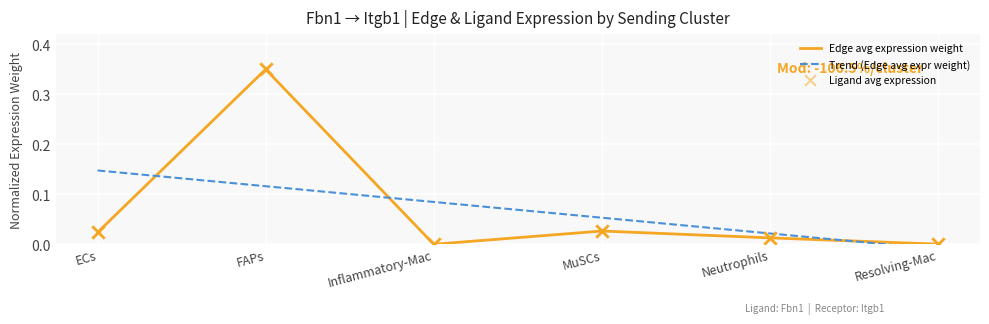

What is the total value across all series at MuSCs?

0.1